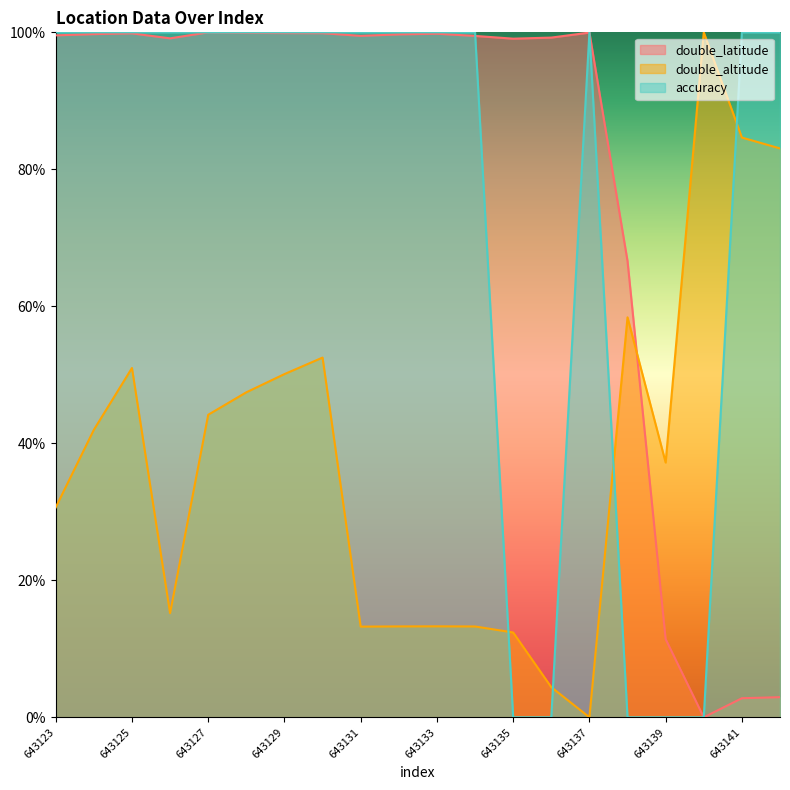

How many lines are shown in the chart?

3